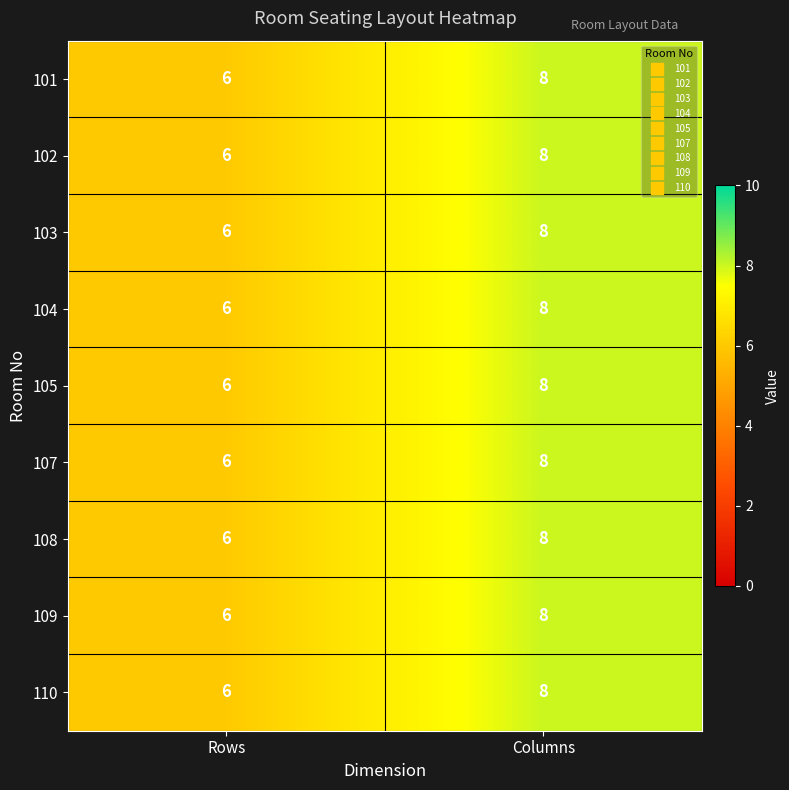

The 110 series shows 6 at Rows. True or false?

True